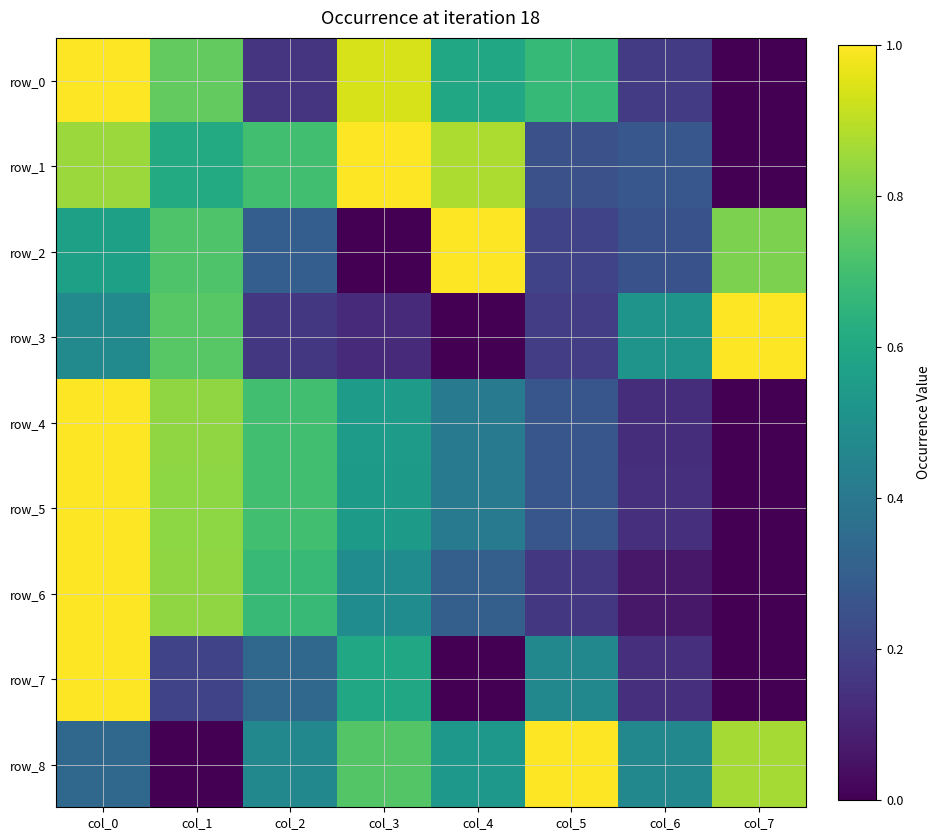

Reading left to right, extract all data points from this chart.

row_0: col_0=1.0	col_1=0.8	col_2=0.1	col_3=0.9	col_4=0.6	col_5=0.7	col_6=0.2	col_7=0.0
row_1: col_0=0.8	col_1=0.6	col_2=0.7	col_3=1.0	col_4=0.9	col_5=0.2	col_6=0.3	col_7=0.0
row_2: col_0=0.6	col_1=0.7	col_2=0.3	col_3=0.0	col_4=1.0	col_5=0.2	col_6=0.3	col_7=0.8
row_3: col_0=0.5	col_1=0.7	col_2=0.2	col_3=0.1	col_4=0.0	col_5=0.2	col_6=0.5	col_7=1.0
row_4: col_0=1.0	col_1=0.8	col_2=0.7	col_3=0.6	col_4=0.4	col_5=0.3	col_6=0.1	col_7=0.0
row_5: col_0=1.0	col_1=0.8	col_2=0.7	col_3=0.5	col_4=0.4	col_5=0.3	col_6=0.1	col_7=0.0
row_6: col_0=1.0	col_1=0.8	col_2=0.7	col_3=0.5	col_4=0.3	col_5=0.2	col_6=0.1	col_7=0.0
row_7: col_0=1.0	col_1=0.2	col_2=0.3	col_3=0.6	col_4=0.0	col_5=0.5	col_6=0.1	col_7=0.0
row_8: col_0=0.3	col_1=0.0	col_2=0.5	col_3=0.7	col_4=0.5	col_5=1.0	col_6=0.5	col_7=0.9